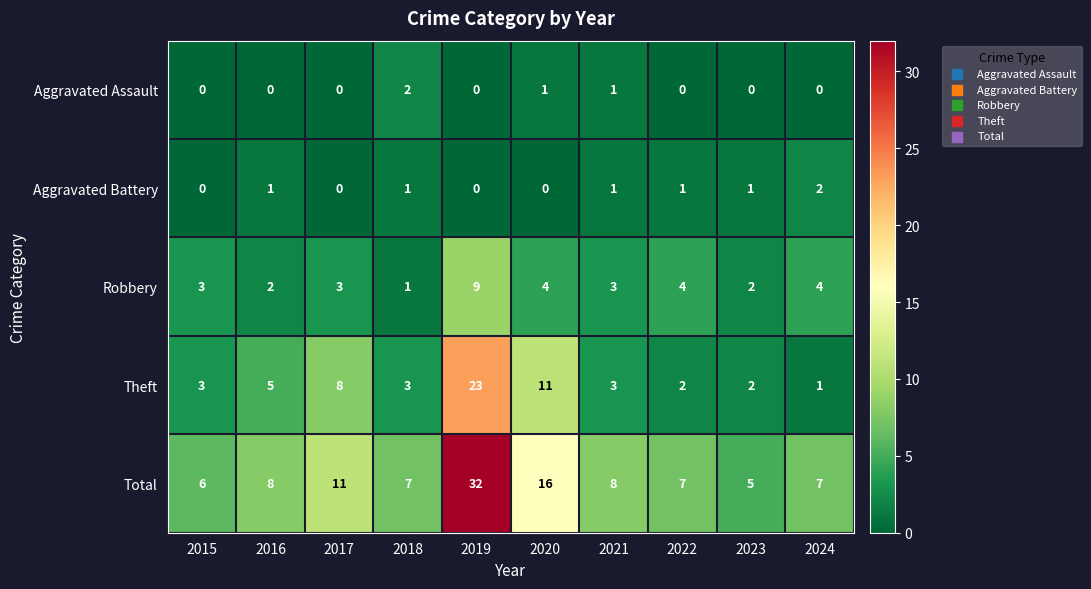

True or false: Theft has a value of 1 at 2015.

False